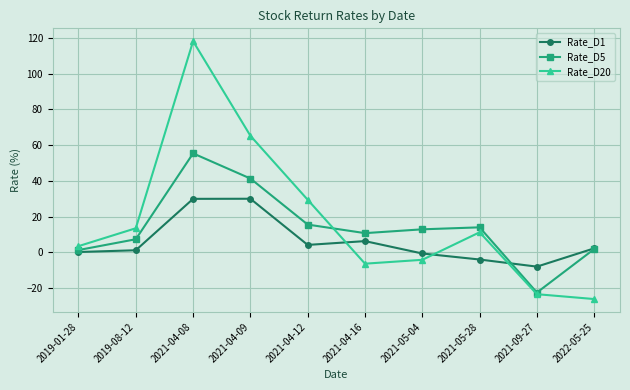

What is the minimum value shown in the chart?

-26.1